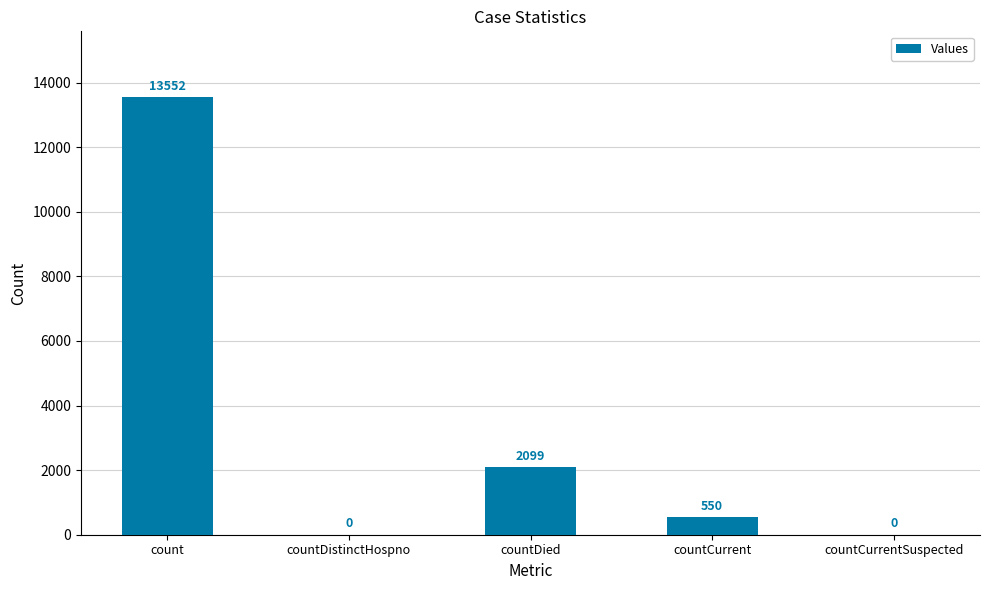

What is the difference between the values at countDied and countCurrentSuspected?

2099